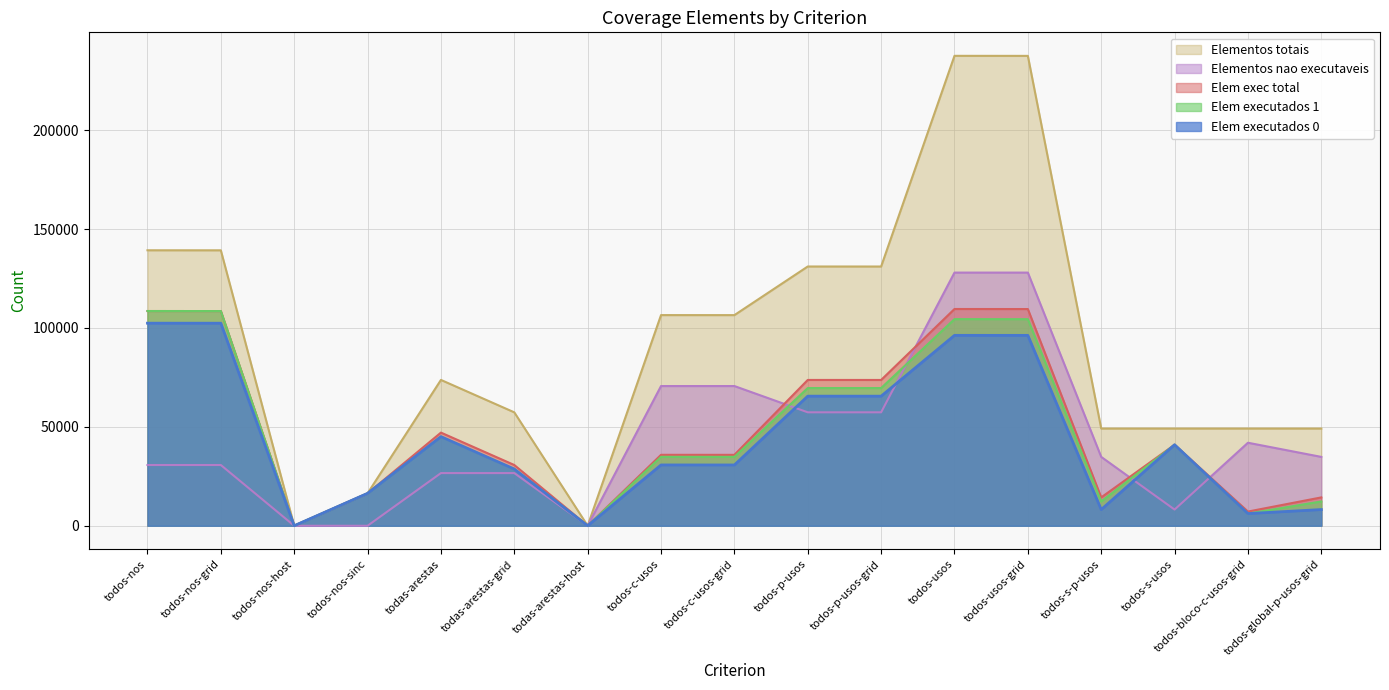

What is the label of the 2nd point from the left?

todos-nos-grid